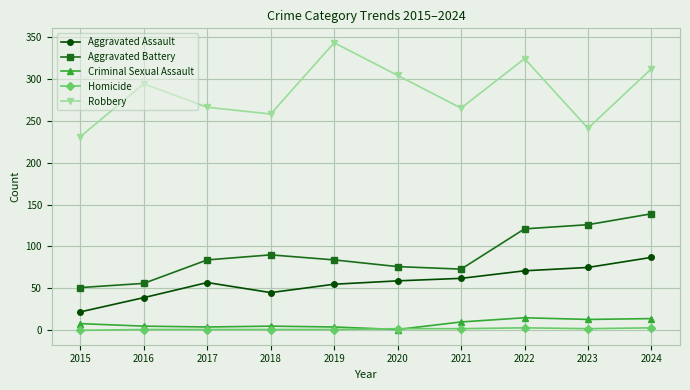

Is it true that Aggravated Assault equals 55 at 2019?

True